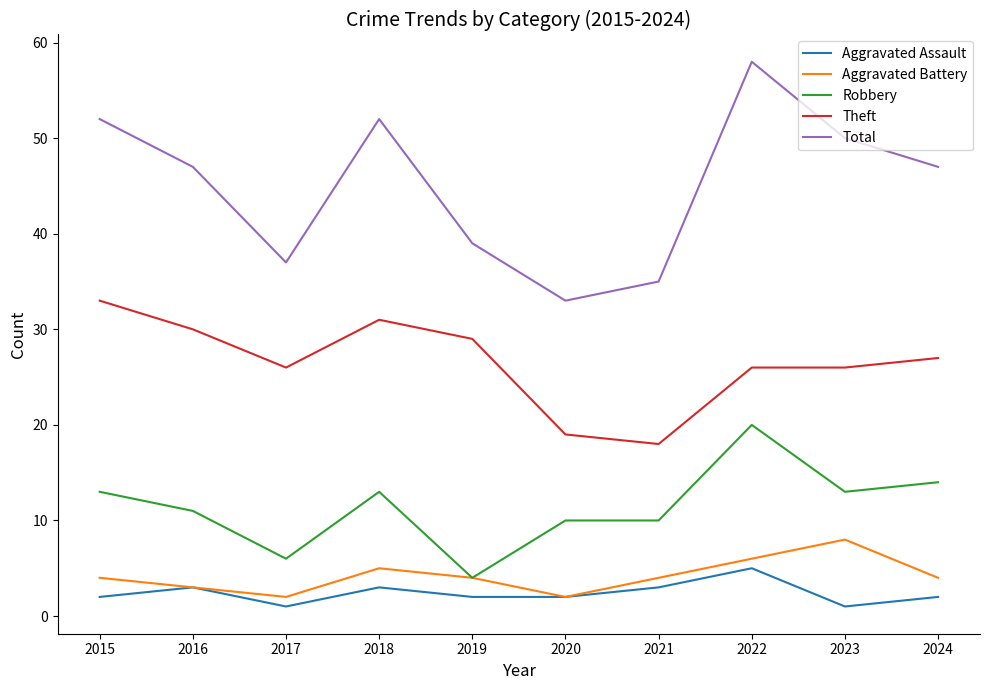

What is the minimum value for Theft?

18